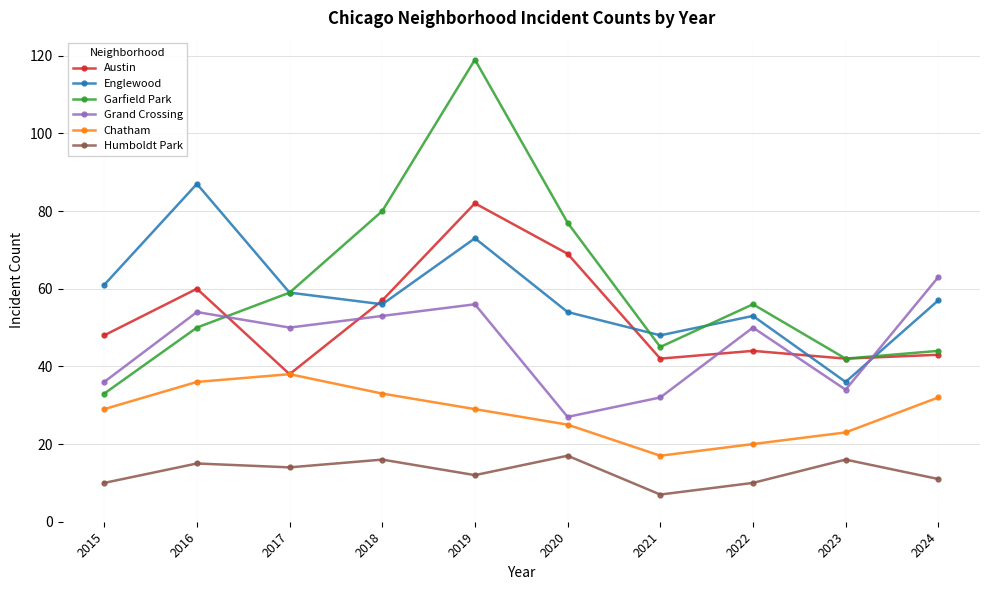

Is it true that Austin equals 42 at 2021?

True